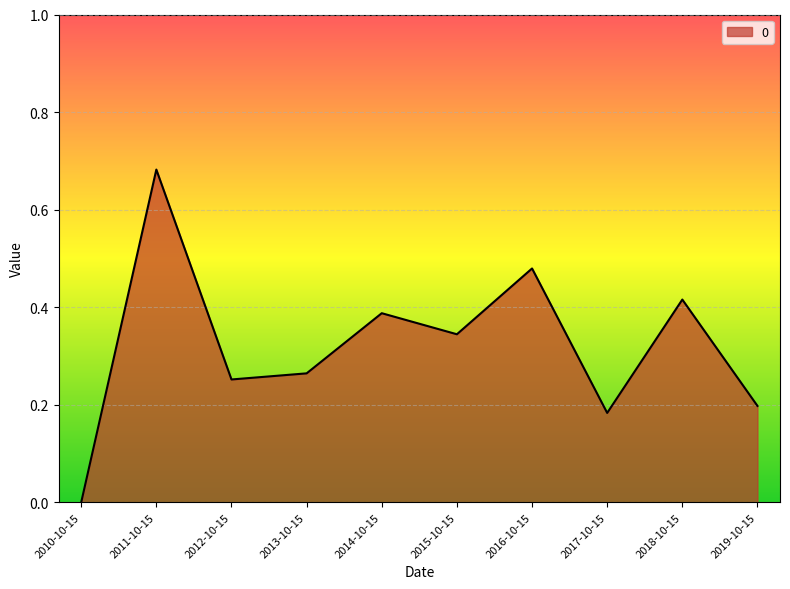

What position from the right is 2016-10-15?

4